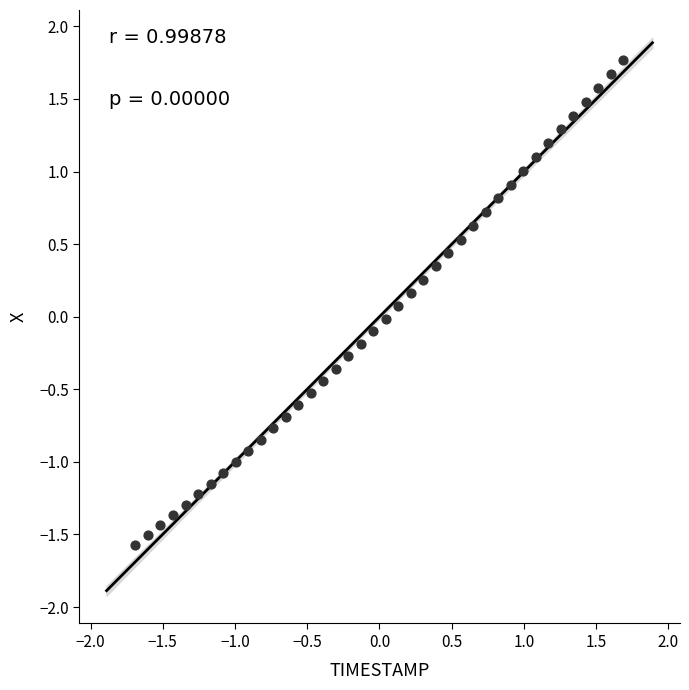

What is the range of X values (max minus min)?

3.4